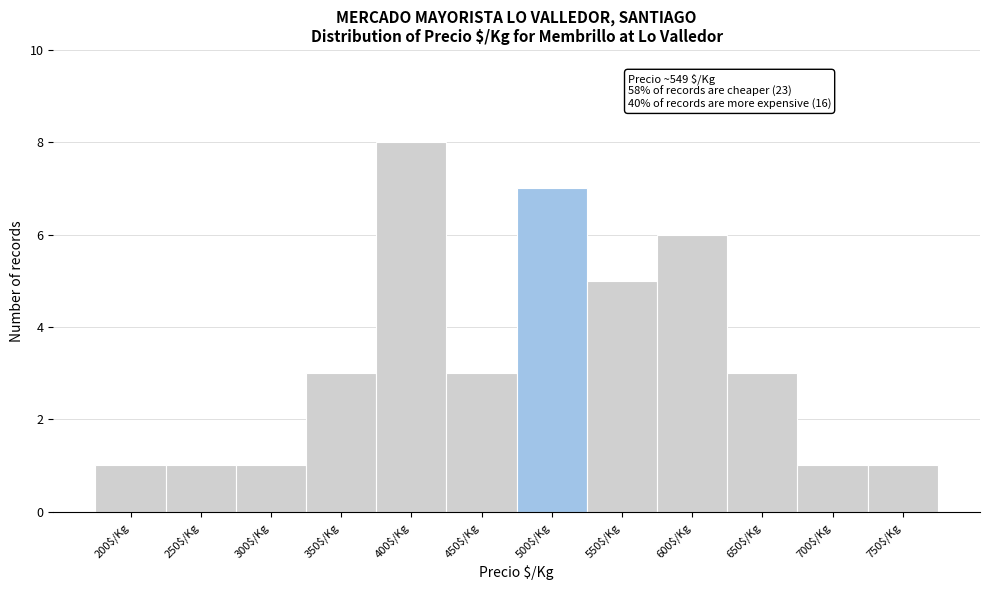

Reading left to right, transcribe all the data shown in this chart.

1	1	1	3	8	3	7	5	6	3	1	1